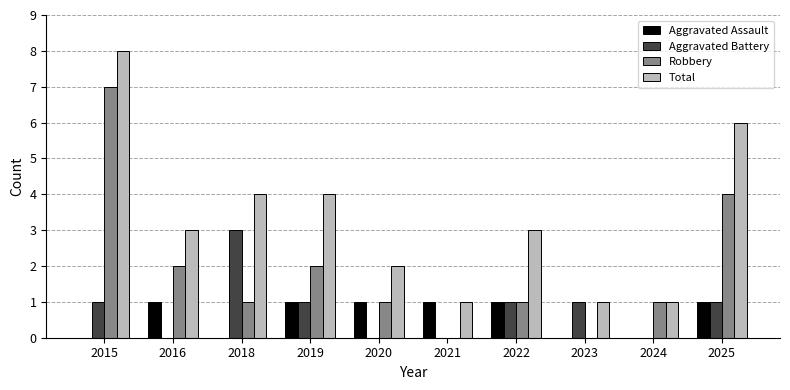

Which series has the largest total across all categories?

Total